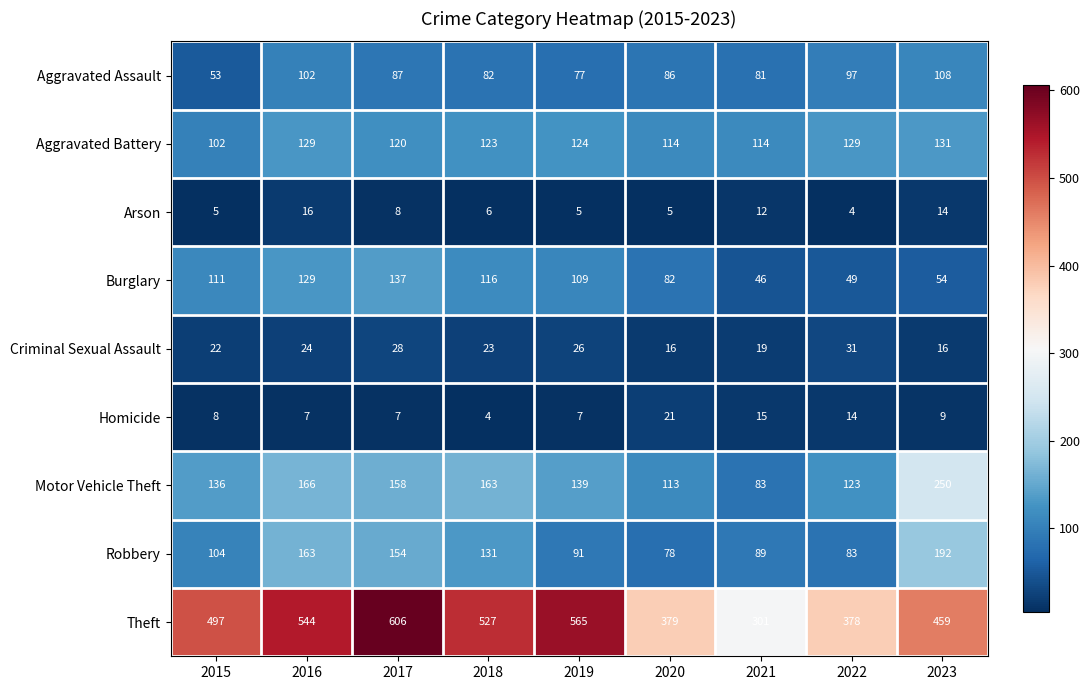

How many data points does each series have?

9